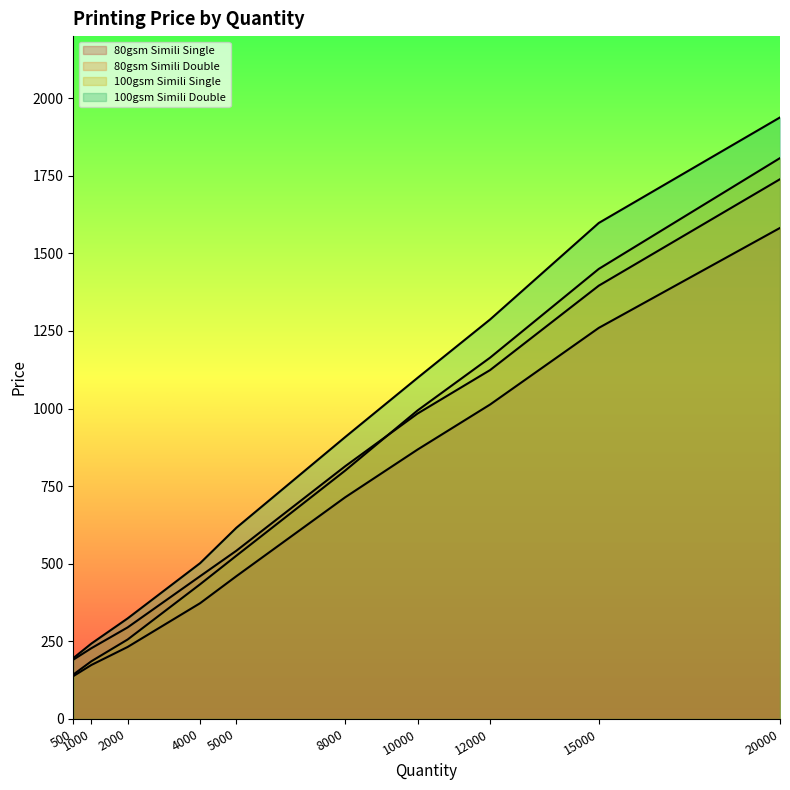

Reading left to right, transcribe all the data shown in this chart.

80gsm Simili Single: 500=138	1000=174	2000=232	4000=373	5000=460	8000=714	10000=868	12000=1013	15000=1260	20000=1582
80gsm Simili Double: 500=191	1000=228	2000=295	4000=460	5000=542	8000=814	10000=984	12000=1124	15000=1396	20000=1739
100gsm Simili Single: 500=143	1000=186	2000=256	4000=434	5000=526	8000=800	10000=994	12000=1164	15000=1450	20000=1807
100gsm Simili Double: 500=196	1000=243	2000=324	4000=502	5000=616	8000=908	10000=1099	12000=1287	15000=1598	20000=1938